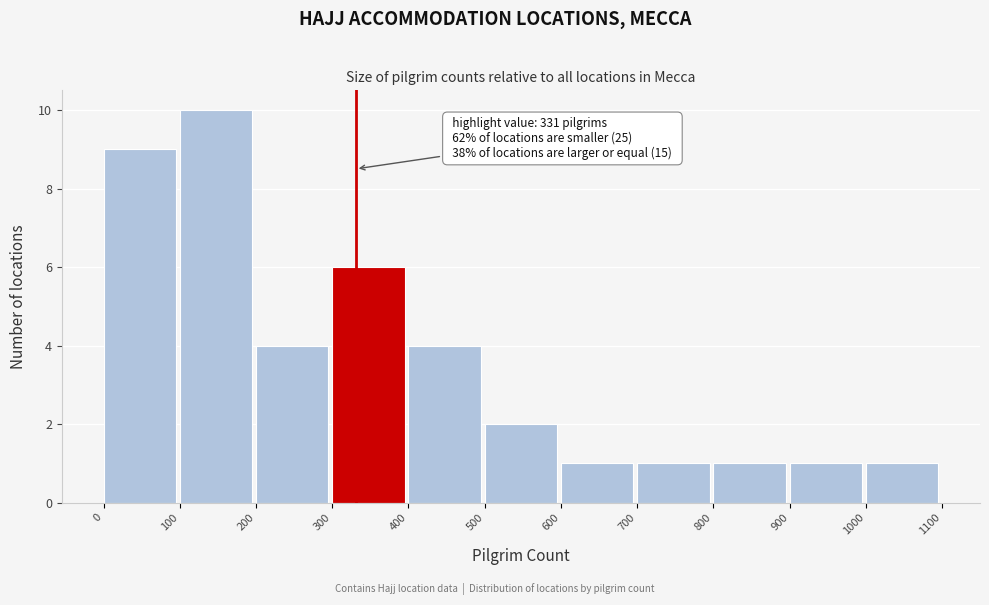

Over which range of the x-axis is the bar tallest?

100 to 200